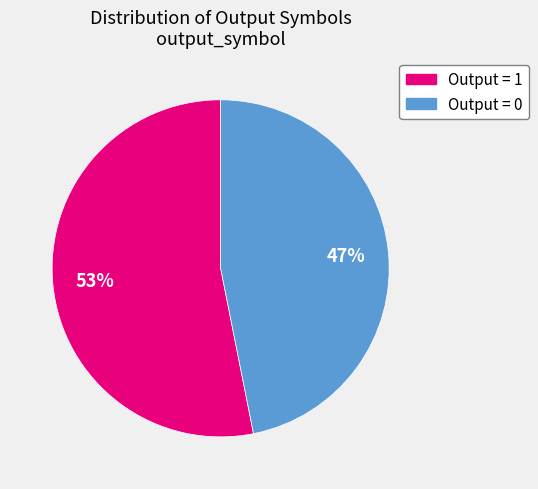

Does any single category account for the majority?

Yes